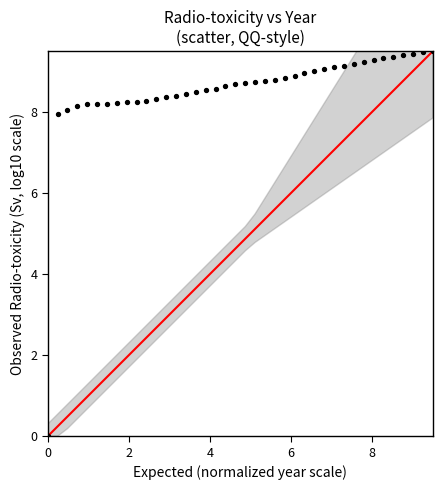

What is the range of Y values (max minus min)?

9.5